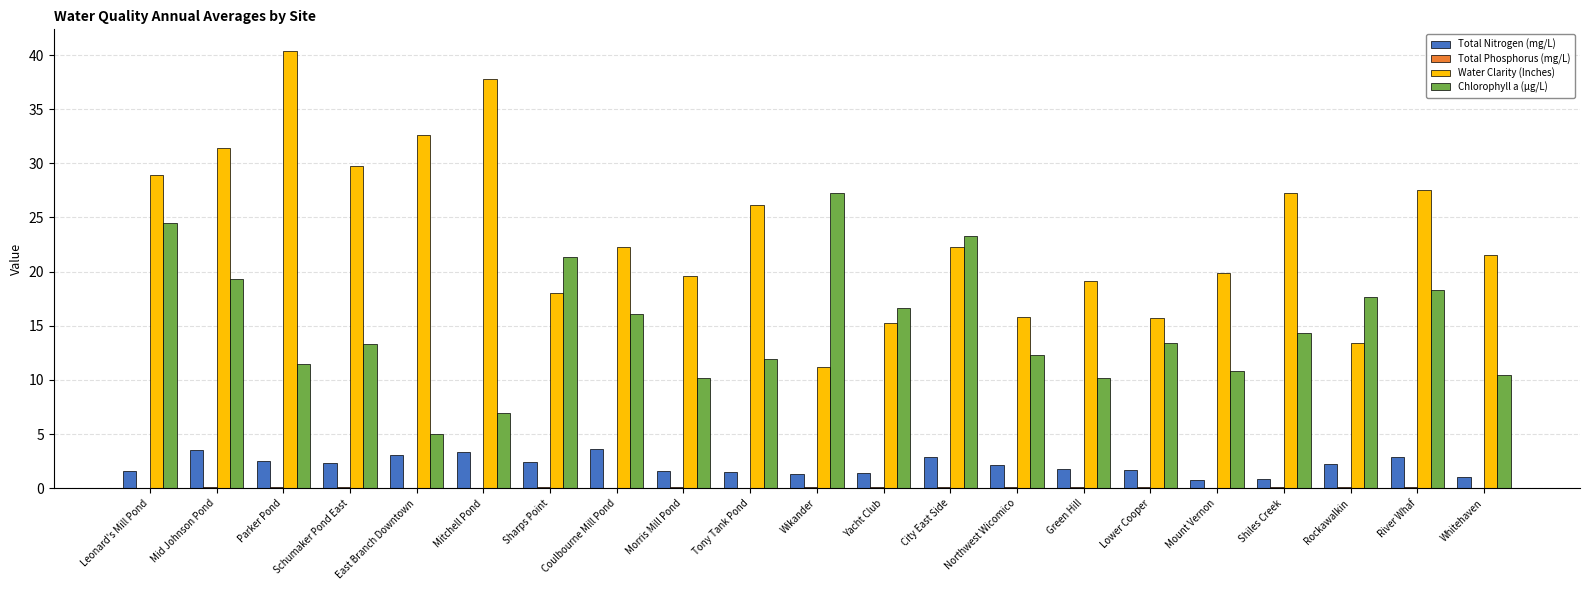

What is the average value of the Water Clarity (Inches) series?

23.6